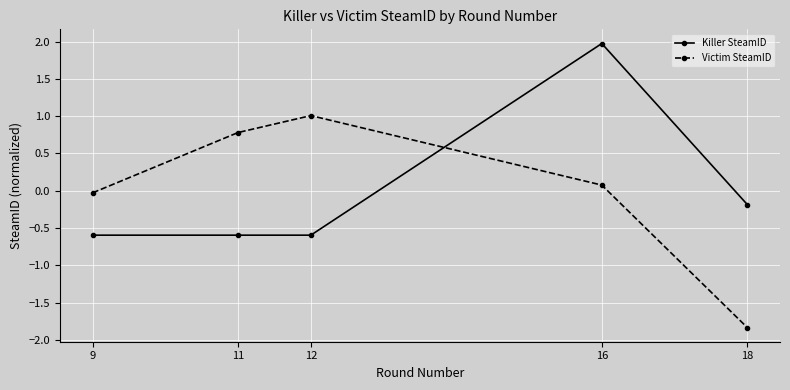

Is this an area chart (filled region under the line)?

No